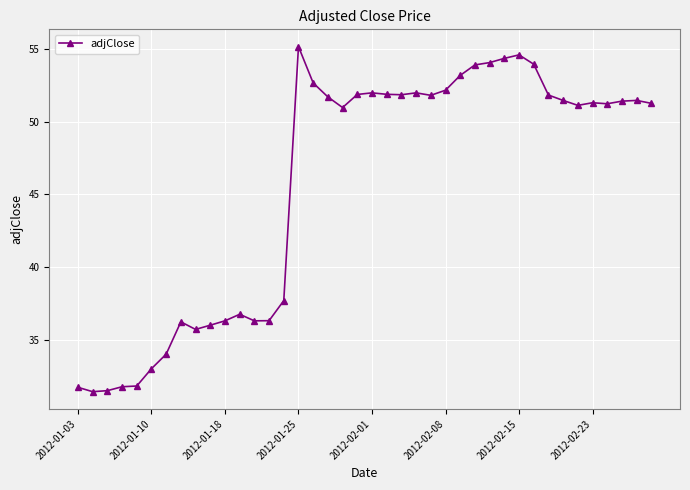

What is the difference between the second highest and second lowest values?

23.1